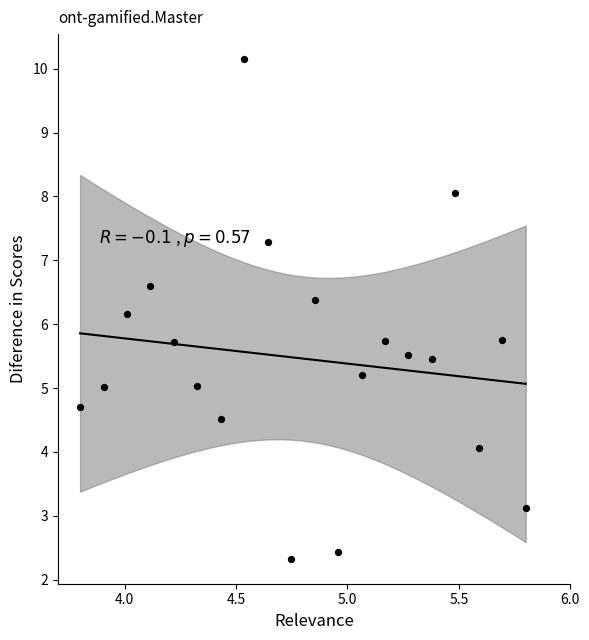

What Y value in the scatter plot is closest to 6?

6.2